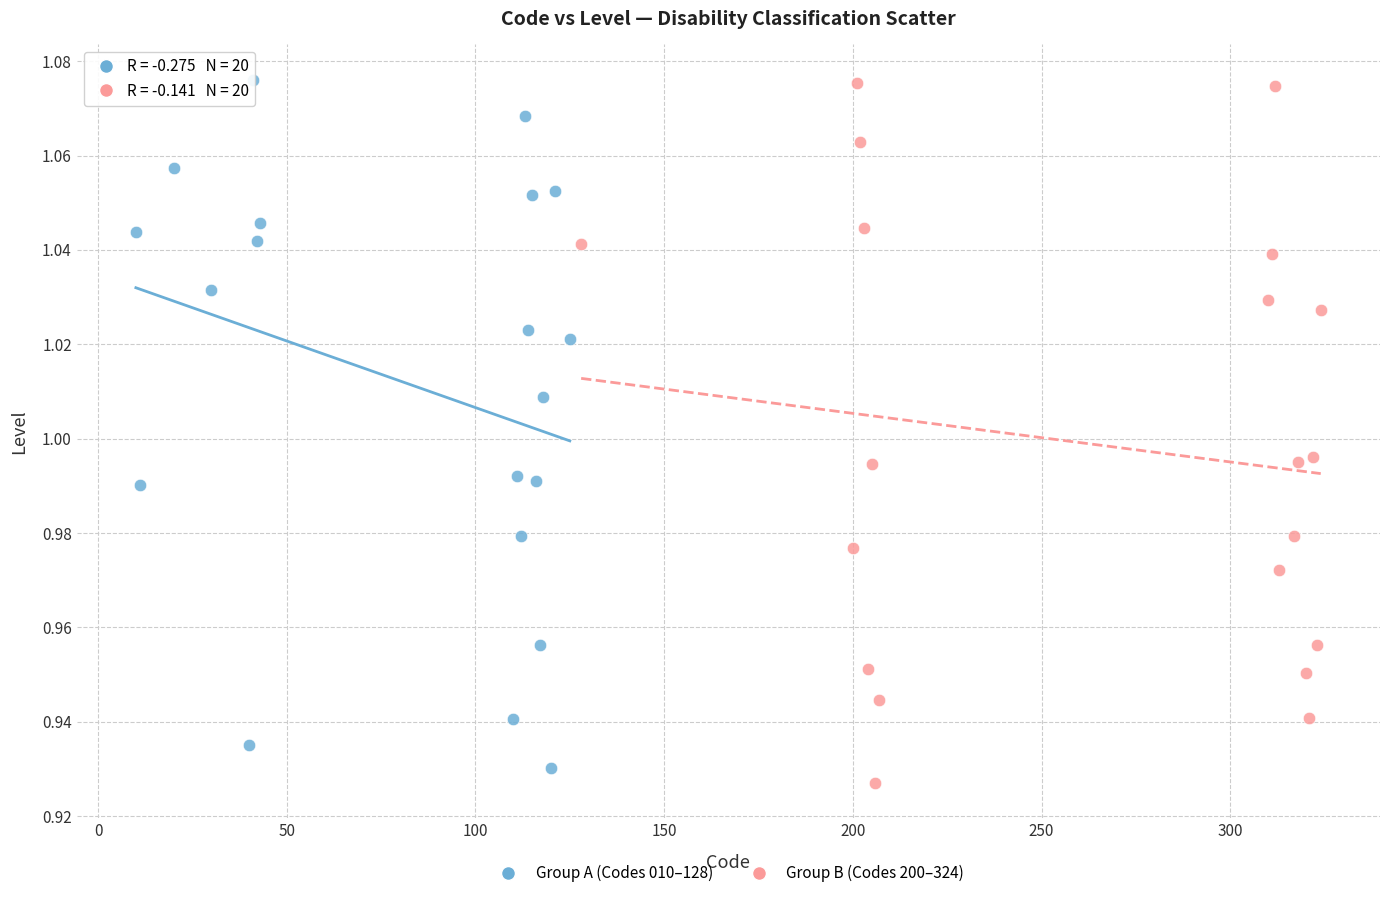

What are all the series names shown in the legend?

Group A (Codes 010–128), Group B (Codes 200–324)